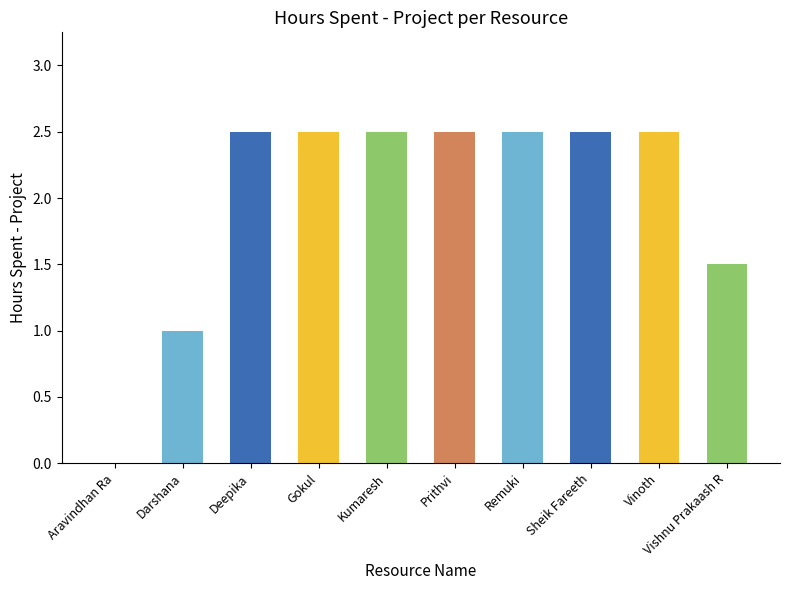

The value at Prithvi is 0.8. True or false?

False